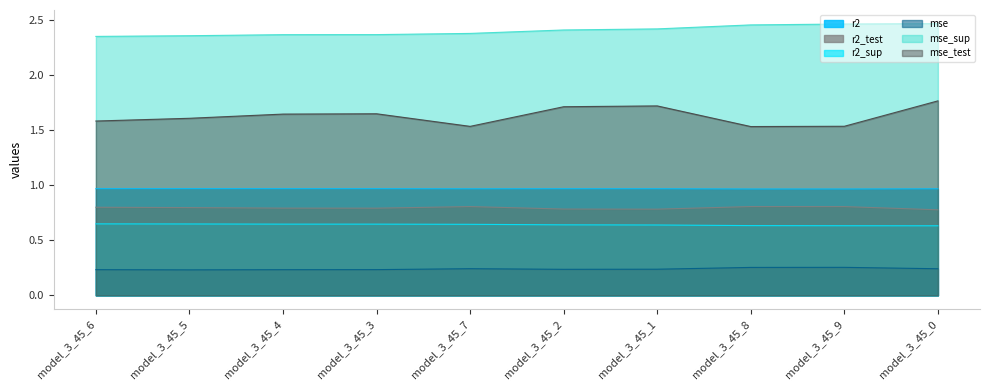

Is it true that mse equals 0.3 at model_3_45_8?

True